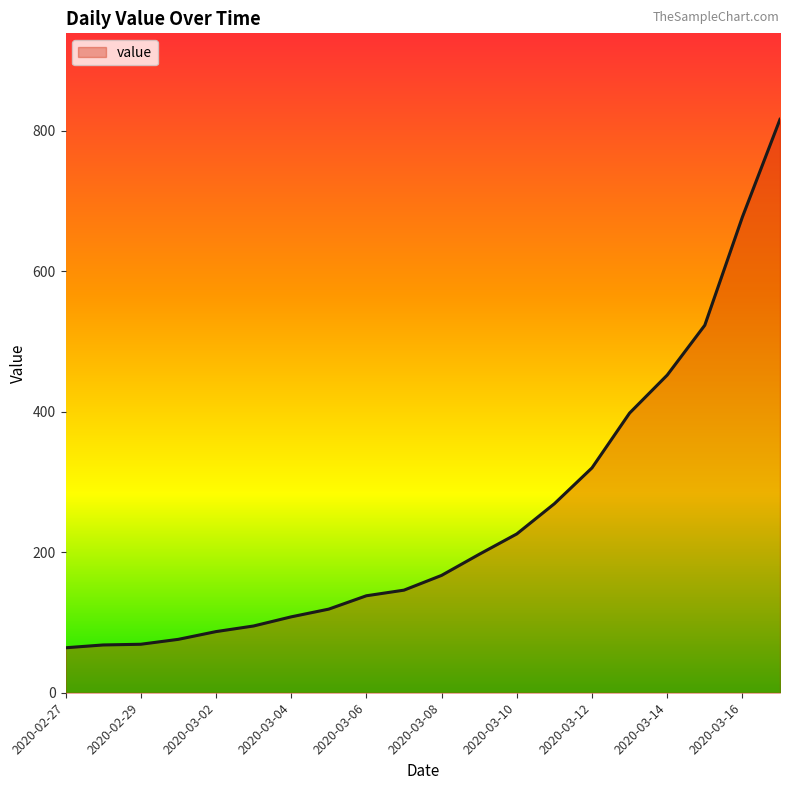

What is the smallest value displayed?

64